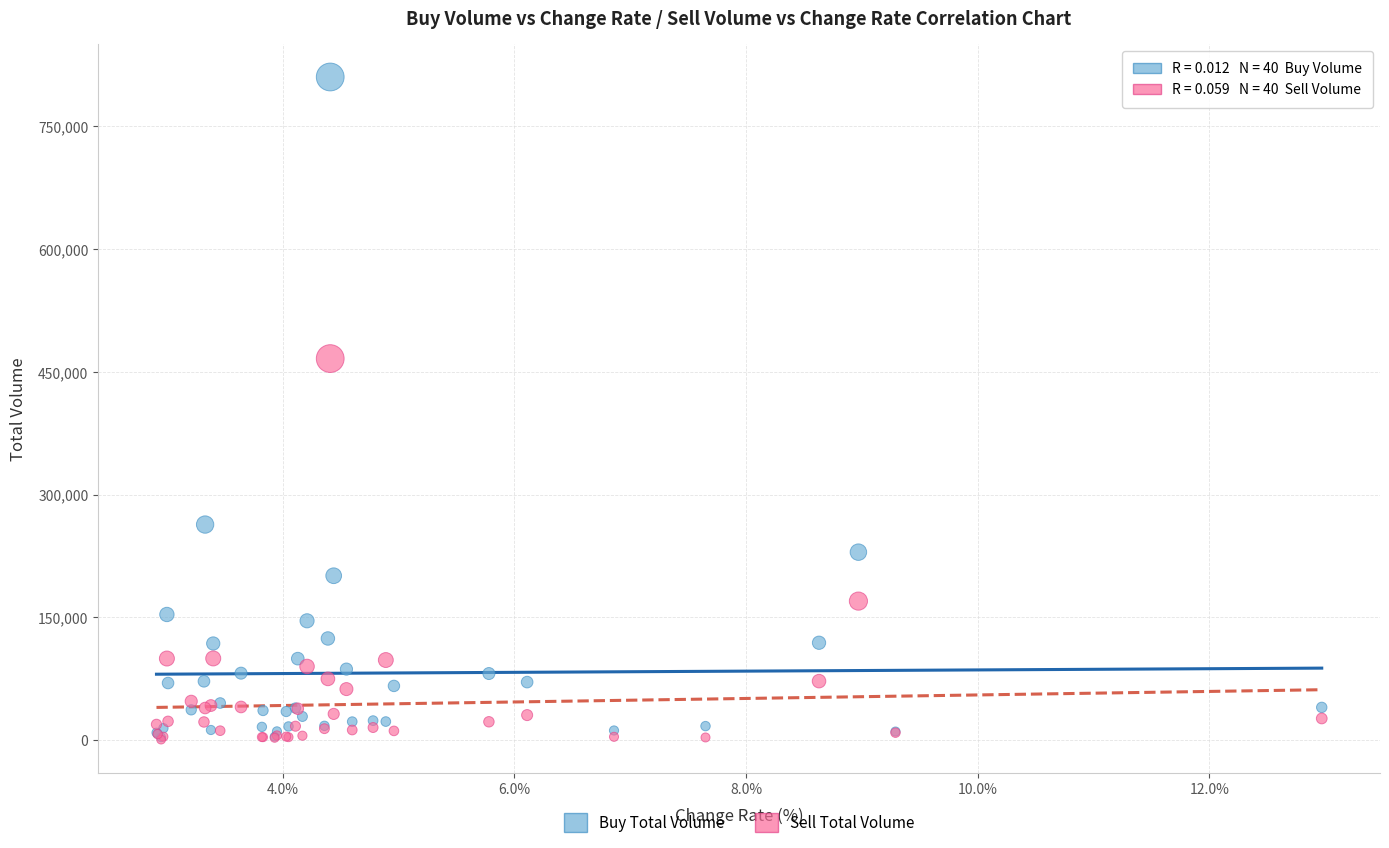

What are all the series names shown in the legend?

Buy Total Volume, Sell Total Volume